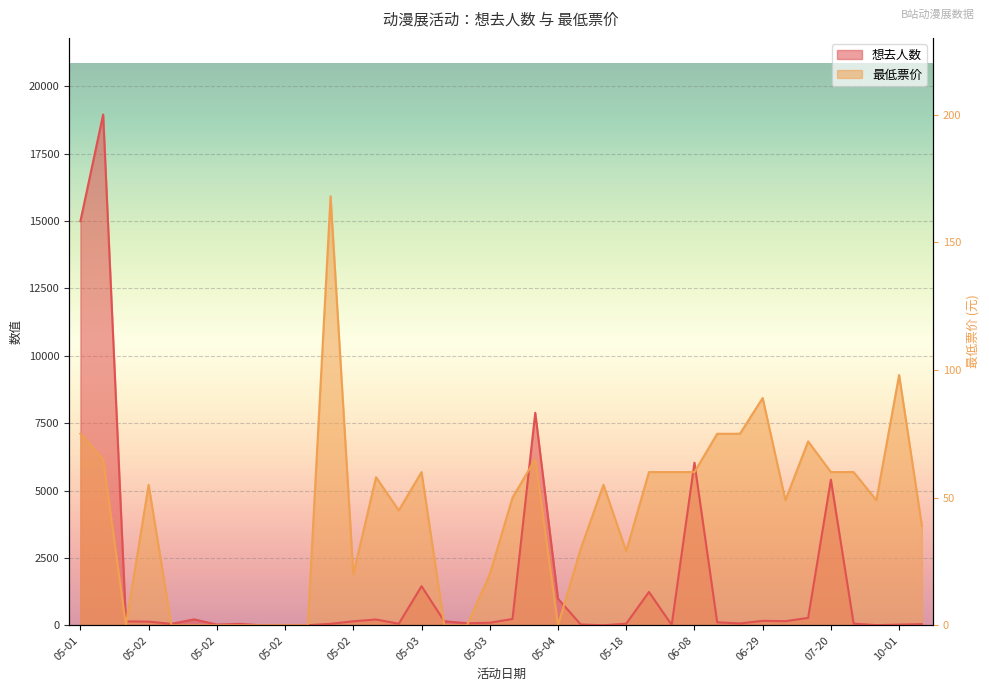

How many positive values does the 想去人数 series have?

37